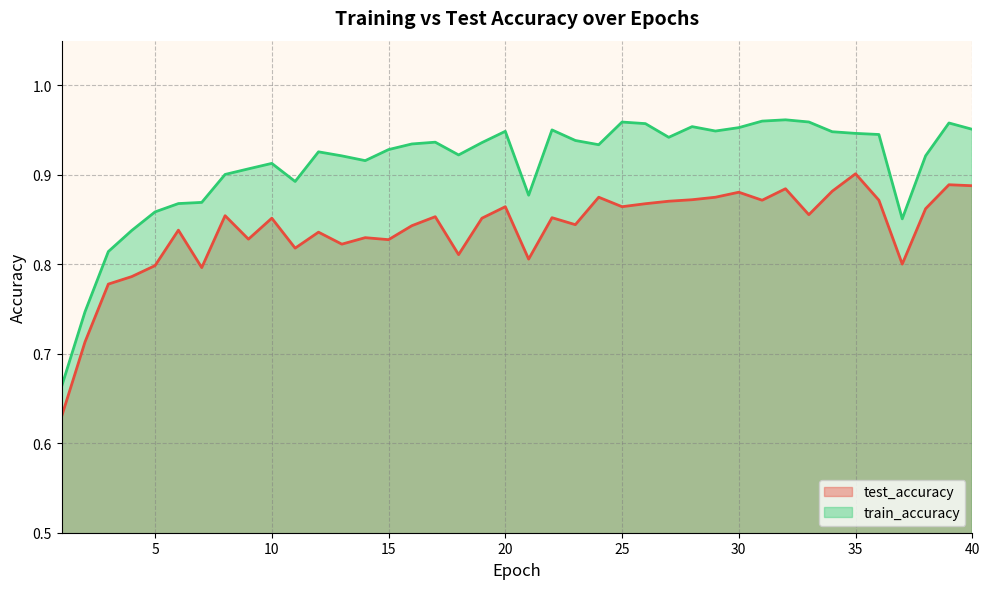

Which series has the largest range (max minus min)?

train_accuracy